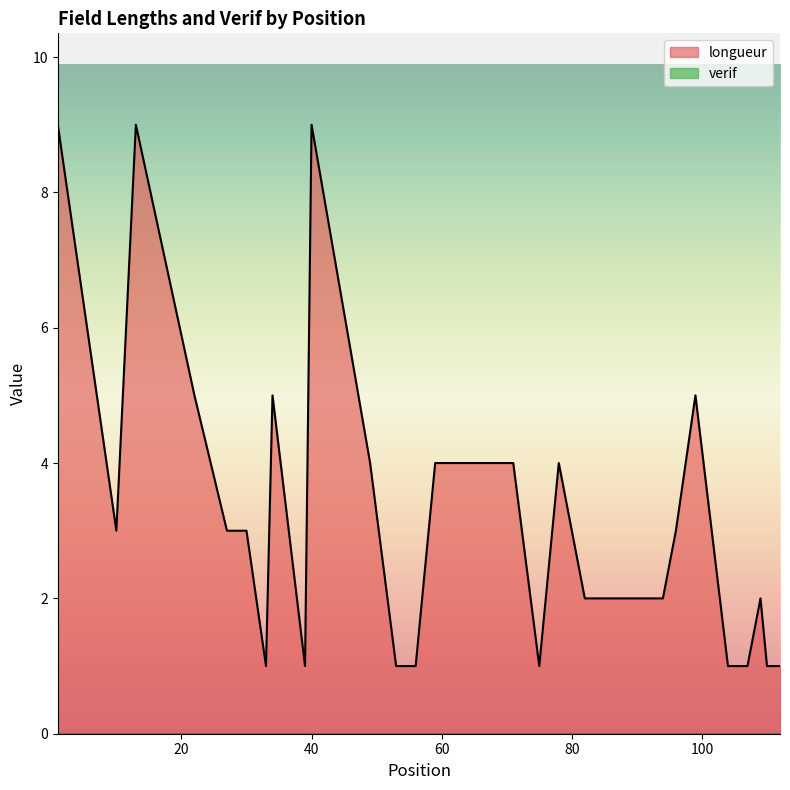

Is it true that the value at 104 is 2?

False